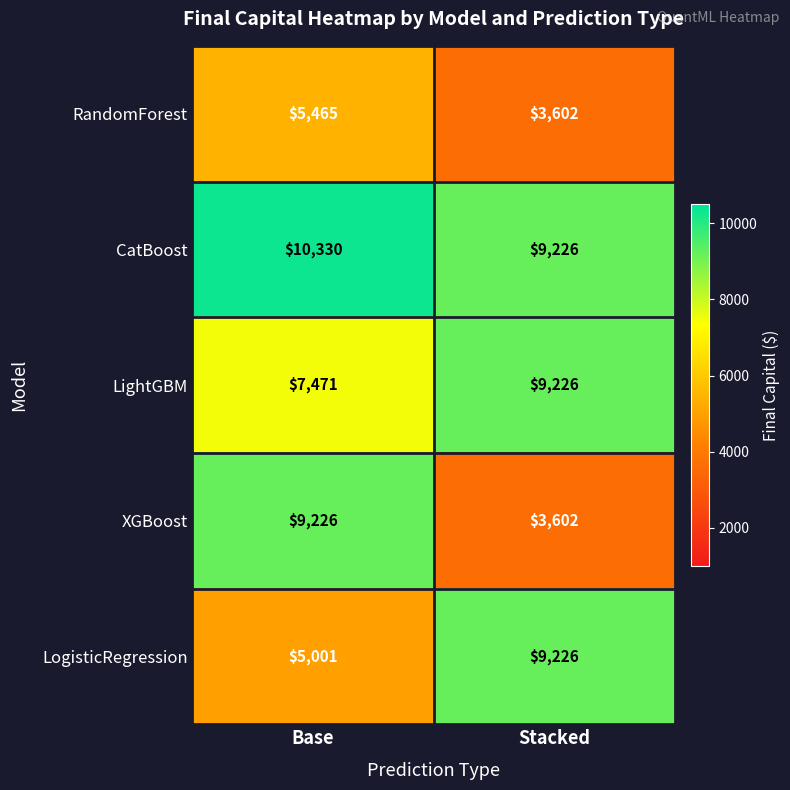

The value of XGBoost at Stacked is 3602. True or false?

True